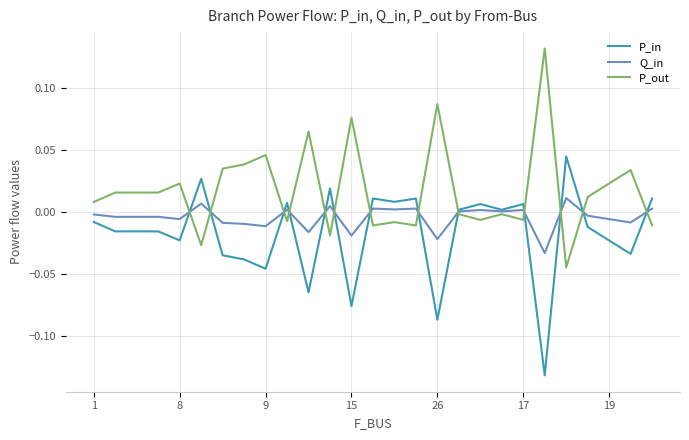

Which series has the largest total across all categories?

P_out